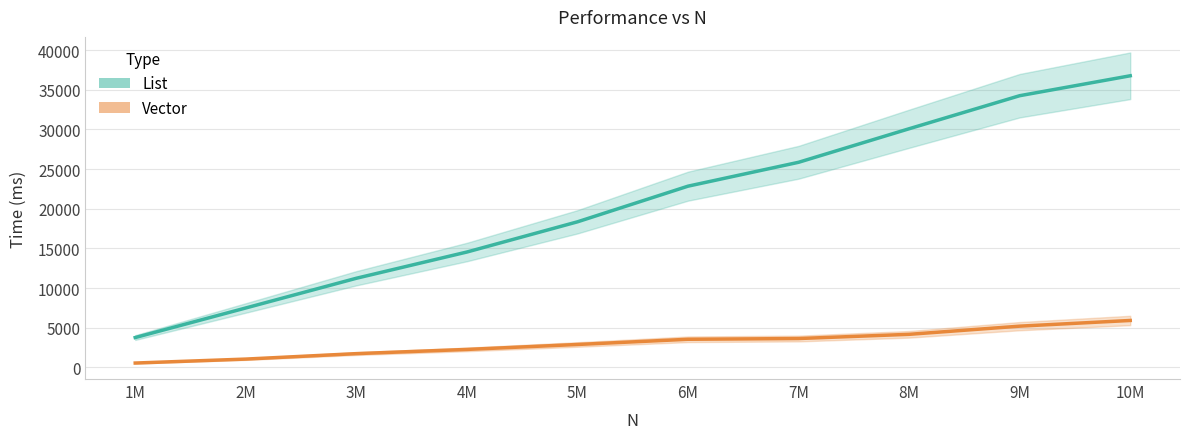

List the series in order of their peak value, lowest first.

Vector, List